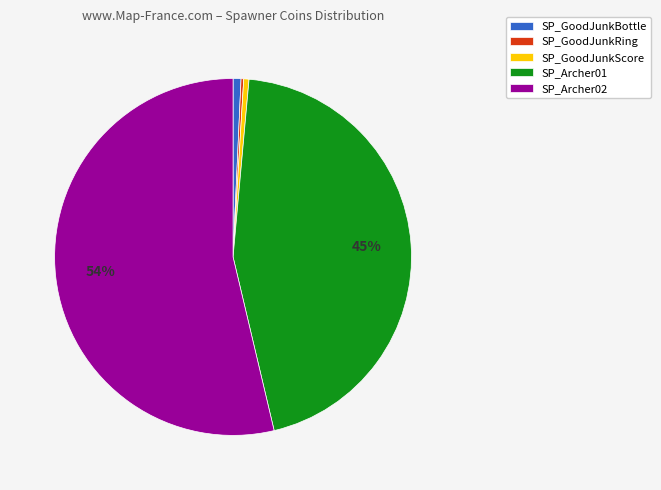

The SP_Archer01 slice represents 45% of the pie. True or false?

True